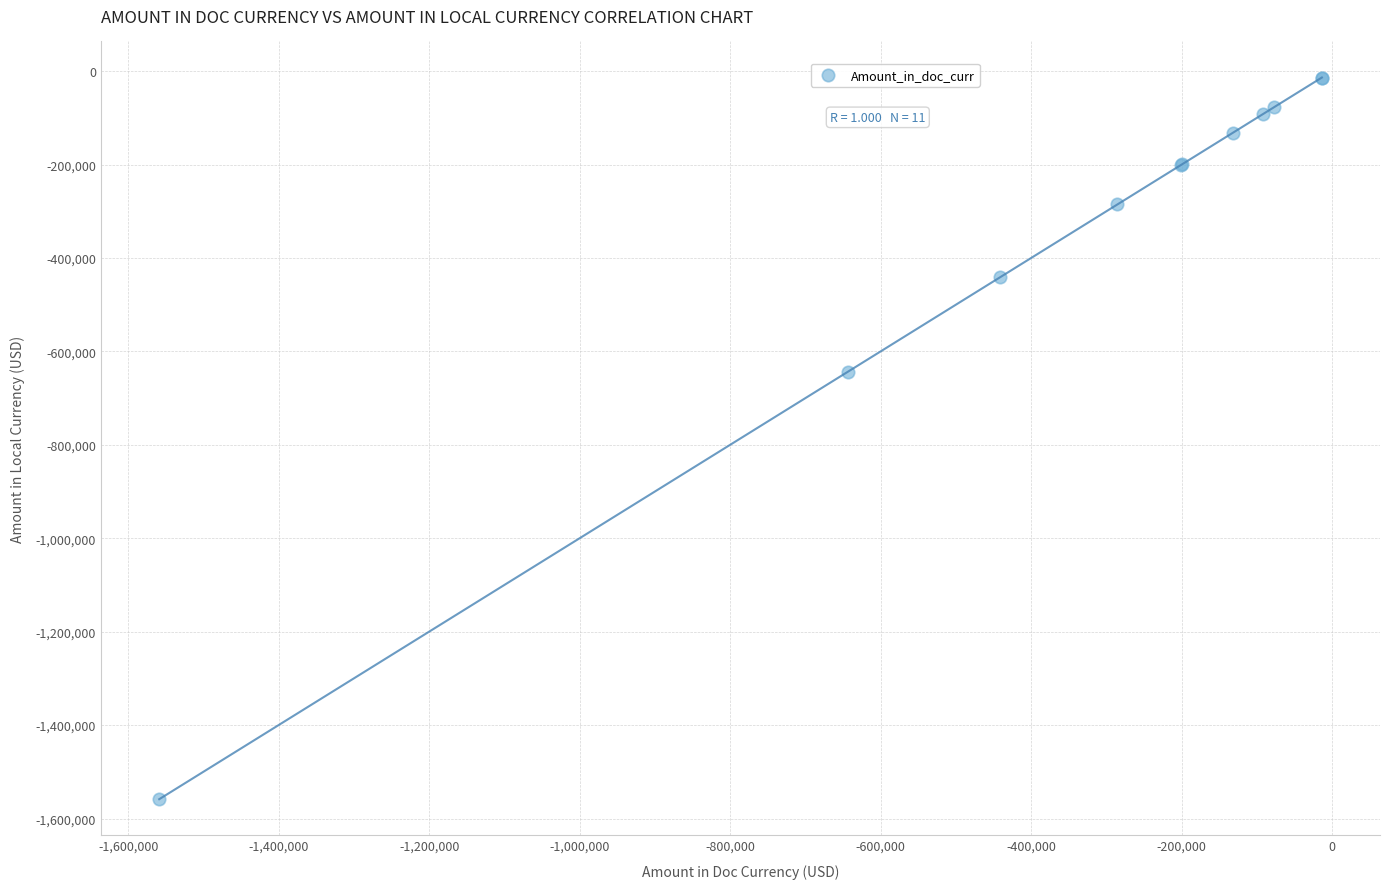

What Y value in the scatter plot is closest to -786160?

-644010.1